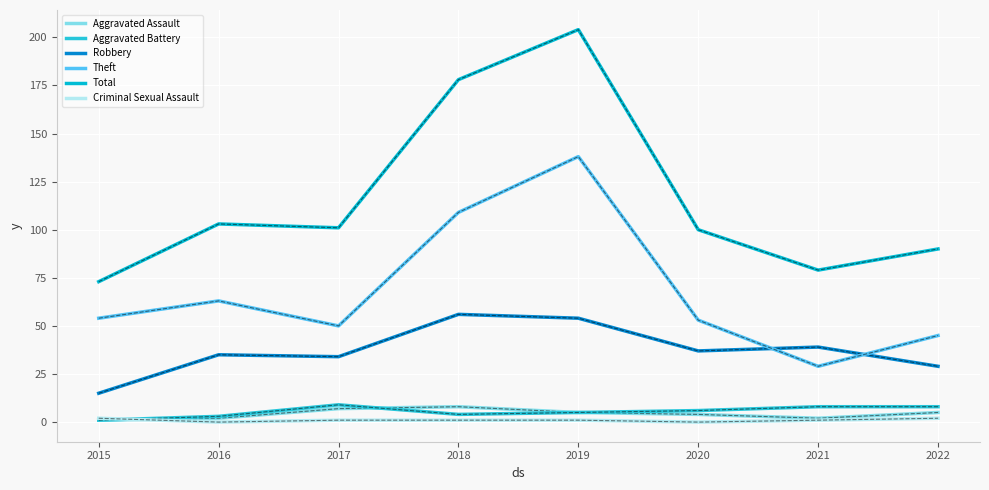

Reading left to right, extract all data points from this chart.

Aggravated Assault: 1	2	7	8	5	4	2	5
Aggravated Battery: 1	3	9	4	5	6	8	8
Robbery: 15	35	34	56	54	37	39	29
Theft: 54	63	50	109	138	53	29	45
Total: 73	103	101	178	204	100	79	90
Criminal Sexual Assault: 2	0	1	1	1	0	1	2